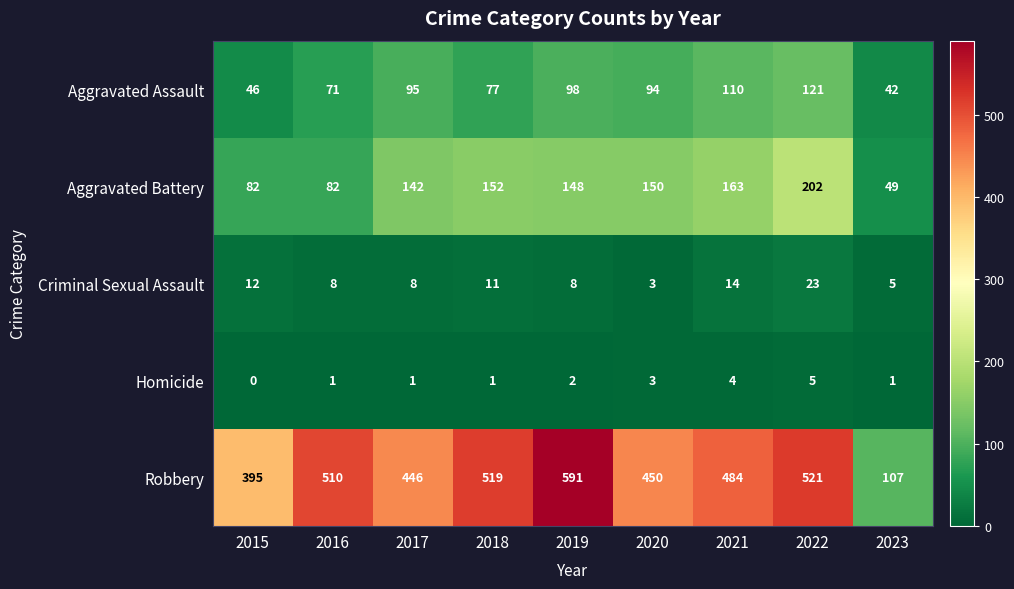

What is the difference between the second highest and second lowest values in the Aggravated Assault series?

64